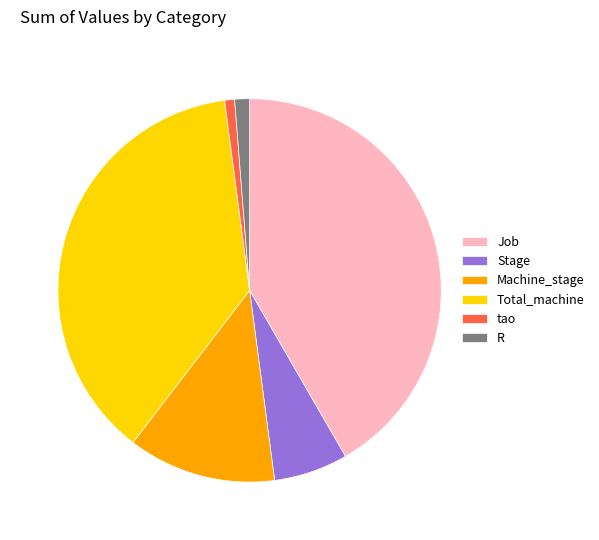

Which slice is the largest?

Job